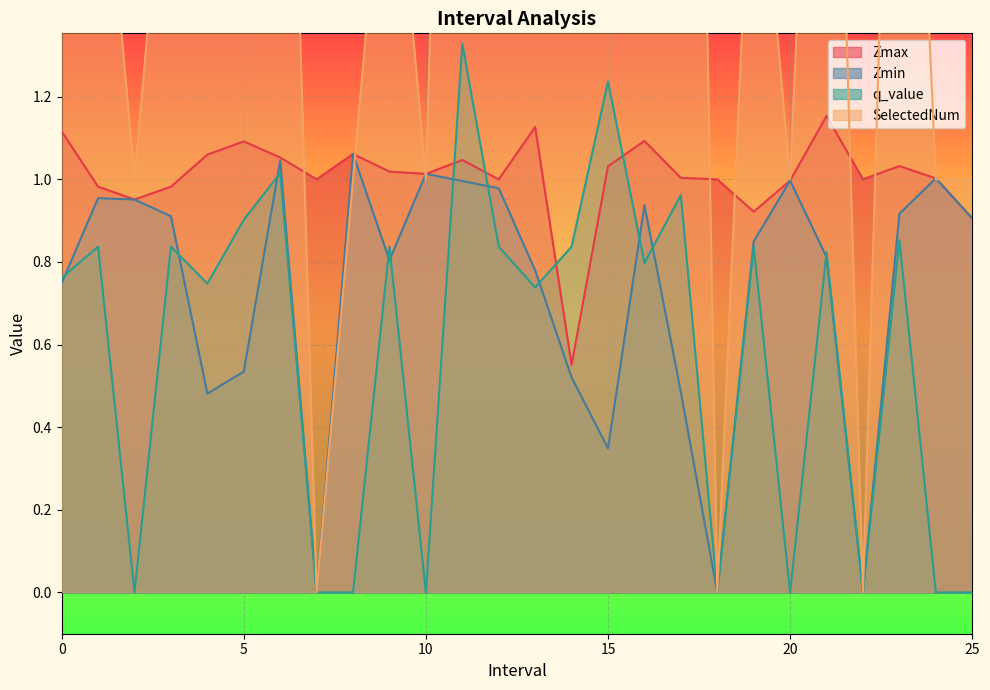

Reading left to right, list all the values displayed in this chart.

Zmax: 0.0=1.1	1.0=1.0	2.0=1.0	3.0=1.0	4.0=1.1	5.0=1.1	6.0=1.1	7.0=1.0	8.0=1.1	9.0=1.0	10.0=1.0	11.0=1.0	12.0=1.0	13.0=1.1	14.0=0.6	15.0=1.0	16.0=1.1	17.0=1.0	18.0=1.0	19.0=0.9	20.0=1.0	21.0=1.2	22.0=1.0	23.0=1.0	24.0=1.0	25.0=0.9
Zmin: 0.0=0.7	1.0=1.0	2.0=1.0	3.0=0.9	4.0=0.5	5.0=0.5	6.0=1.0	7.0=0.0	8.0=1.1	9.0=0.8	10.0=1.0	11.0=1.0	12.0=1.0	13.0=0.8	14.0=0.5	15.0=0.3	16.0=0.9	17.0=0.5	18.0=0.0	19.0=0.8	20.0=1.0	21.0=0.8	22.0=0.0	23.0=0.9	24.0=1.0	25.0=0.9
q_value: 0.0=0.8	1.0=0.8	2.0=-0.0	3.0=0.8	4.0=0.7	5.0=0.9	6.0=1.0	7.0=0.0	8.0=-0.0	9.0=0.8	10.0=-0.0	11.0=1.3	12.0=0.8	13.0=0.7	14.0=0.8	15.0=1.2	16.0=0.8	17.0=1.0	18.0=0.0	19.0=0.8	20.0=-0.0	21.0=0.8	22.0=0.0	23.0=0.9	24.0=-0.0	25.0=-0.0
SelectedNum: 0.0=3.0	1.0=2.0	2.0=1.0	3.0=2.0	4.0=3.0	5.0=3.0	6.0=3.0	7.0=0.0	8.0=1.0	9.0=2.0	10.0=1.0	11.0=4.0	12.0=2.0	13.0=3.0	14.0=2.0	15.0=3.0	16.0=3.0	17.0=5.0	18.0=0.0	19.0=2.0	20.0=1.0	21.0=3.0	22.0=0.0	23.0=3.0	24.0=1.0	25.0=1.0